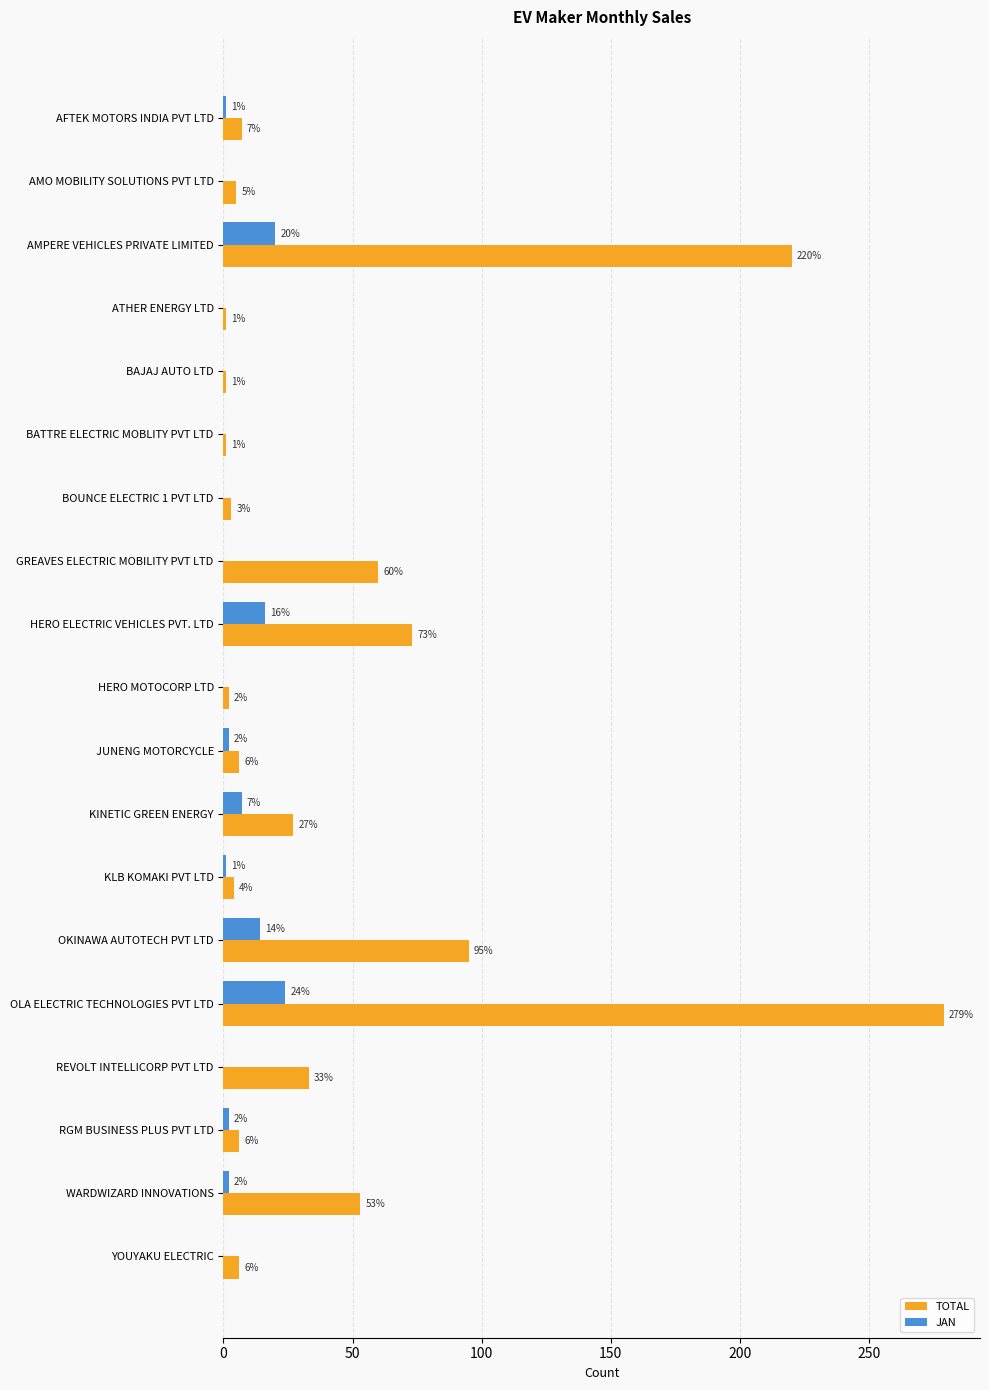

Which series changed the most between OLA ELECTRIC TECHNOLOGIES PVT LTD and YOUYAKU ELECTRIC?

TOTAL